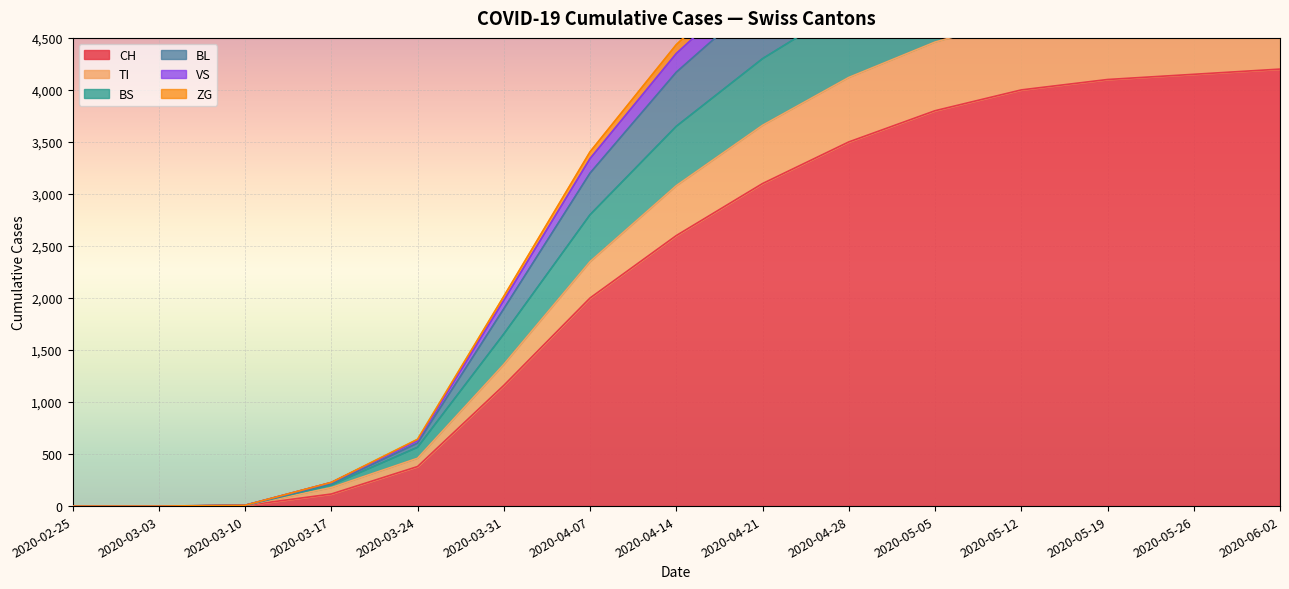

What is the highest value of the CH series?

4200